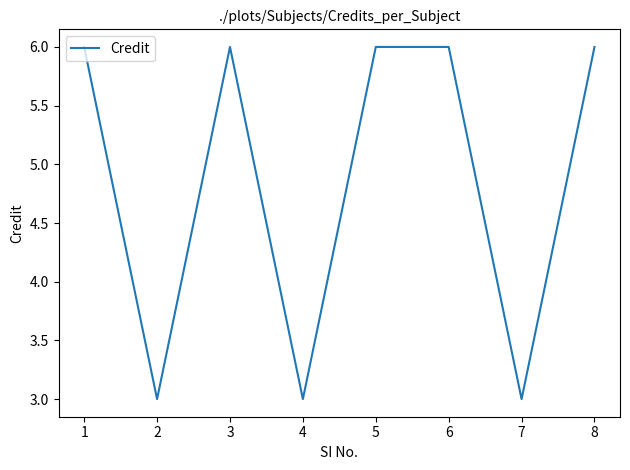

What is the minimum value shown in the chart?

3